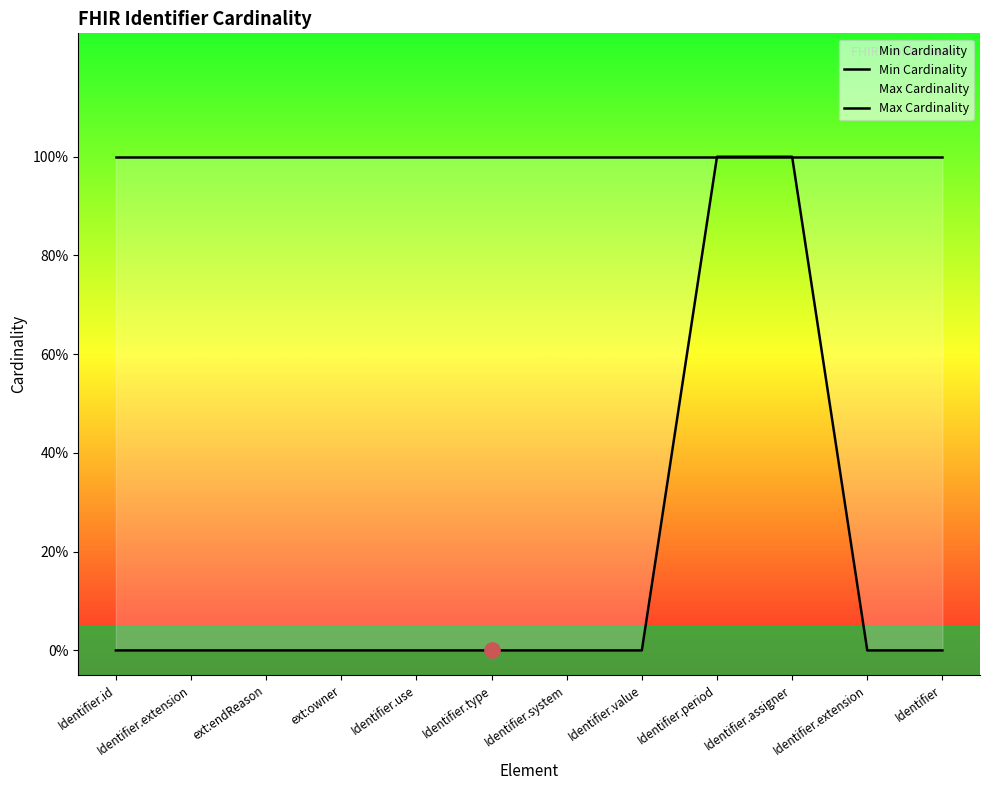

What is the total value across all series at Identifier.assigner?

2